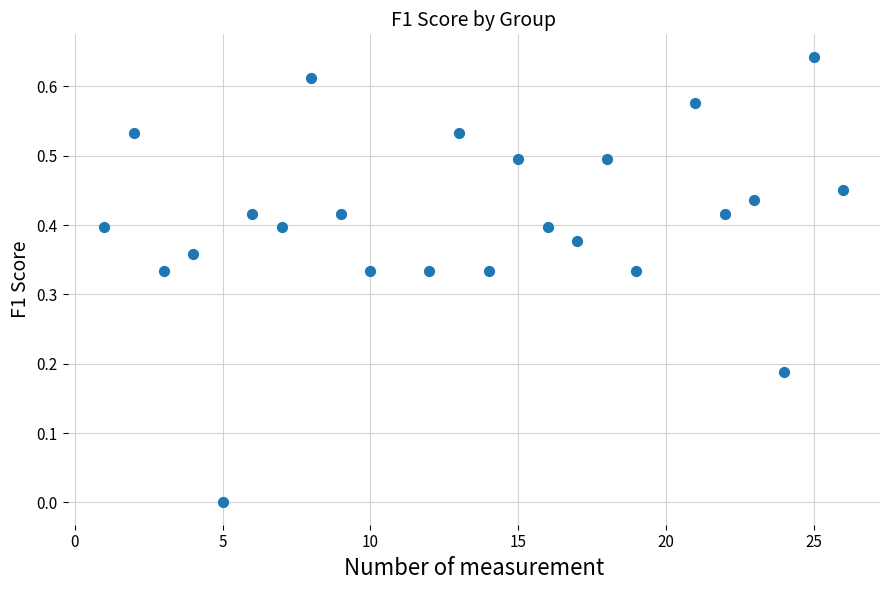

What is the range of X values (max minus min)?

25.0